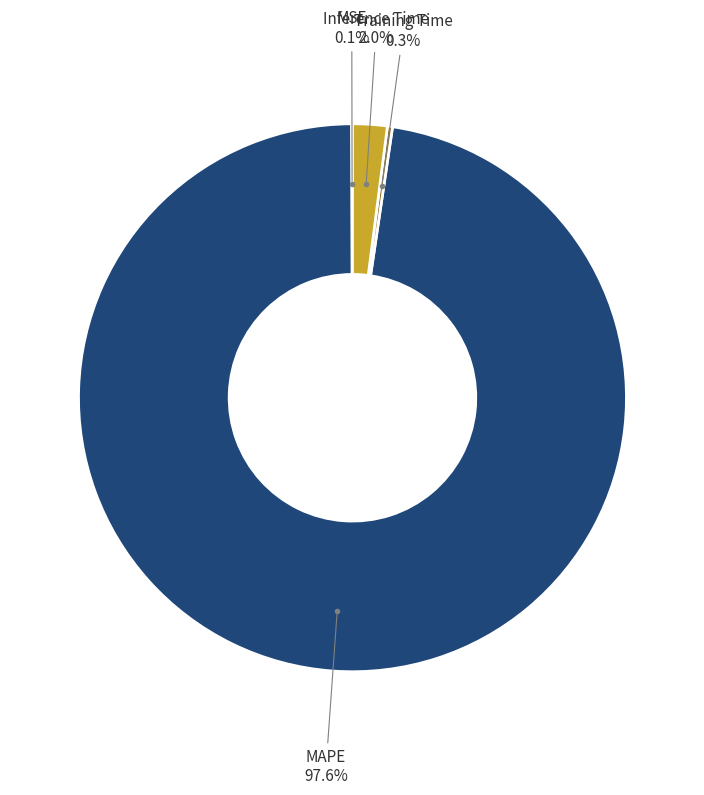

Is there any slice that represents more than half of the pie?

Yes